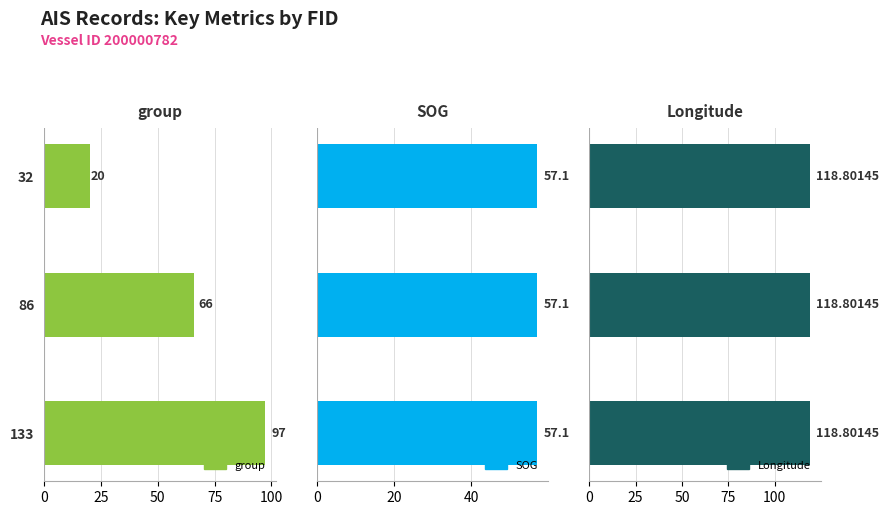

Between 25 and 50, which series saw the biggest shift?

group